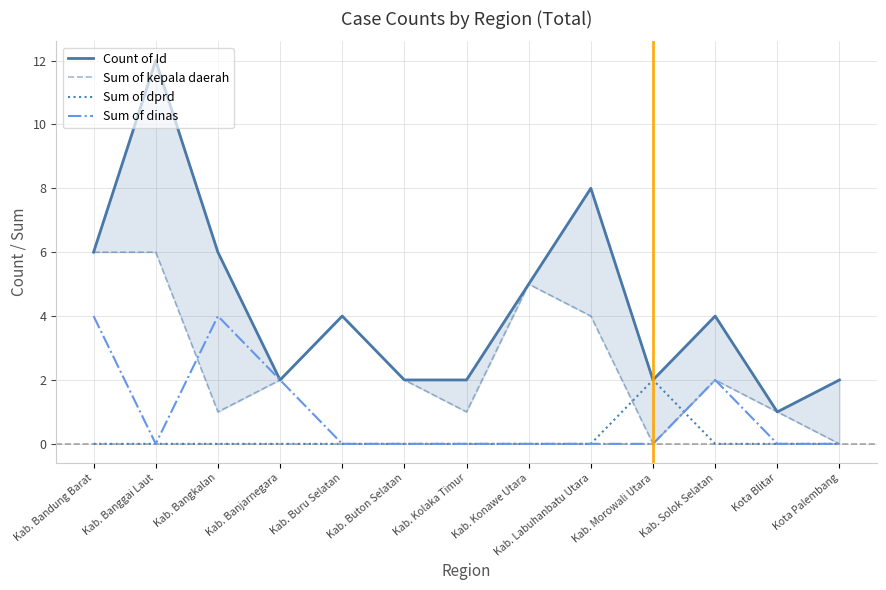

Which series has the widest spread of values?

Count of Id